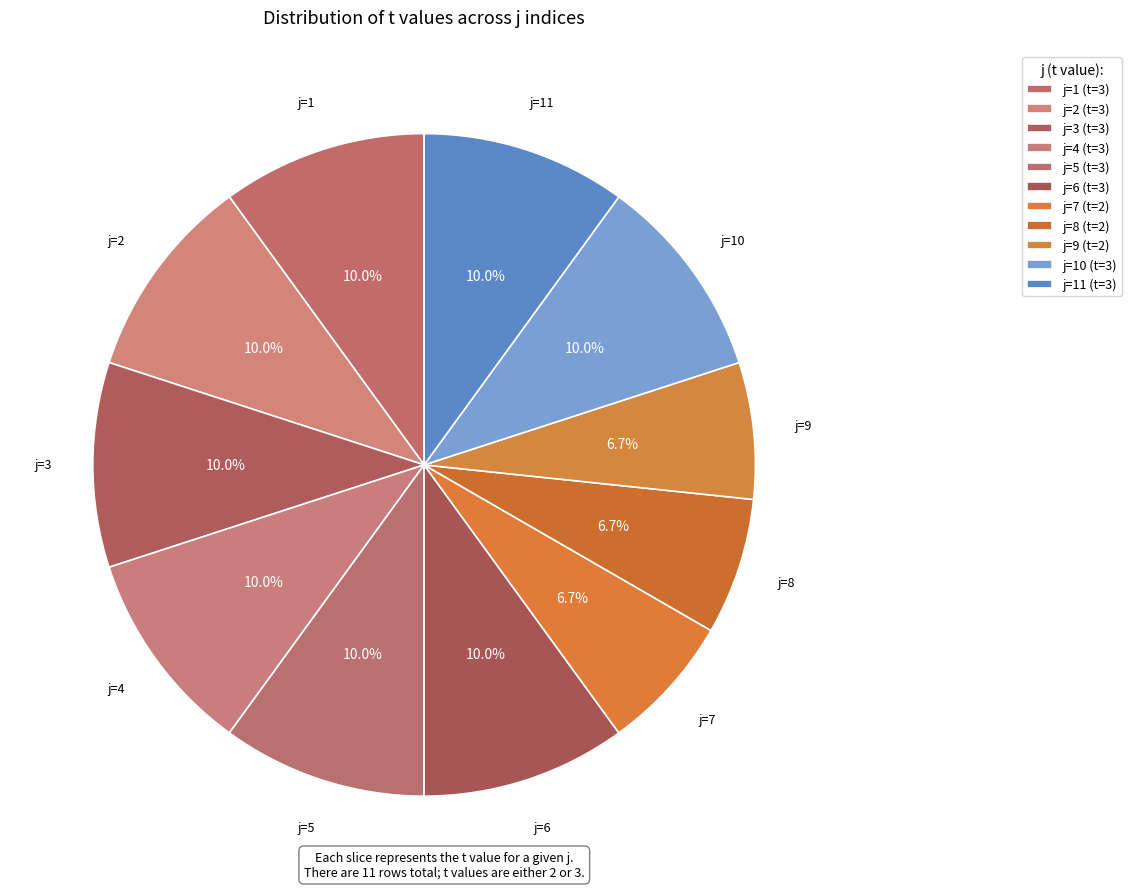

Count the number of slices in the pie.

11